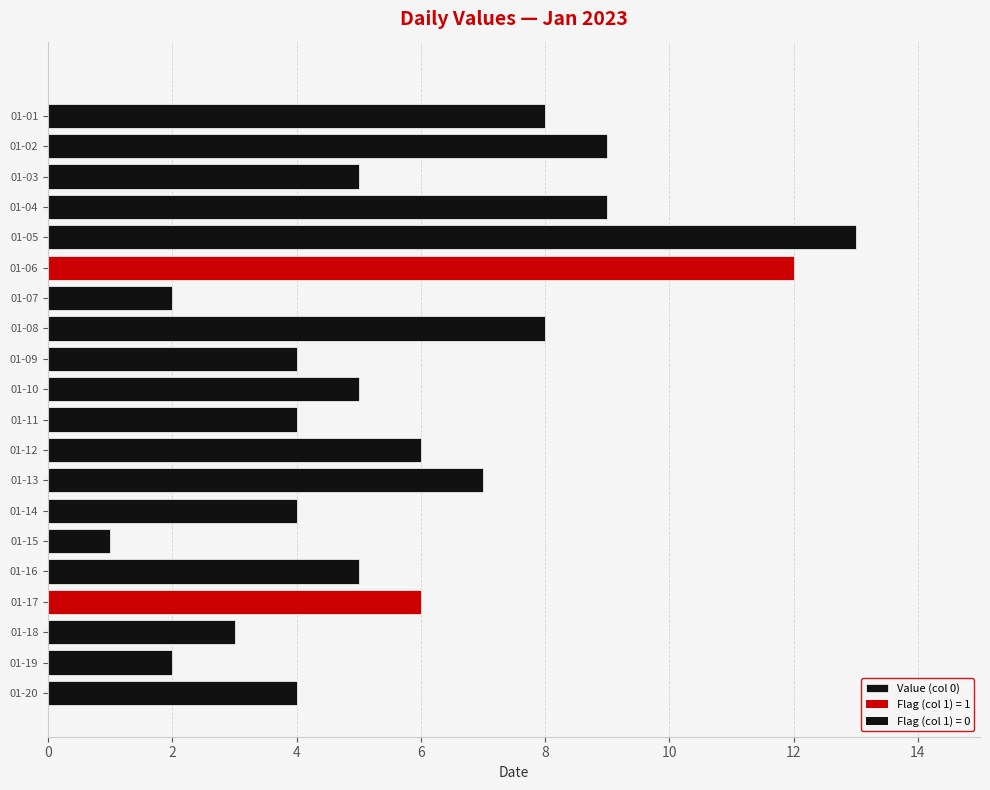

How many distinct data groups are displayed?

1